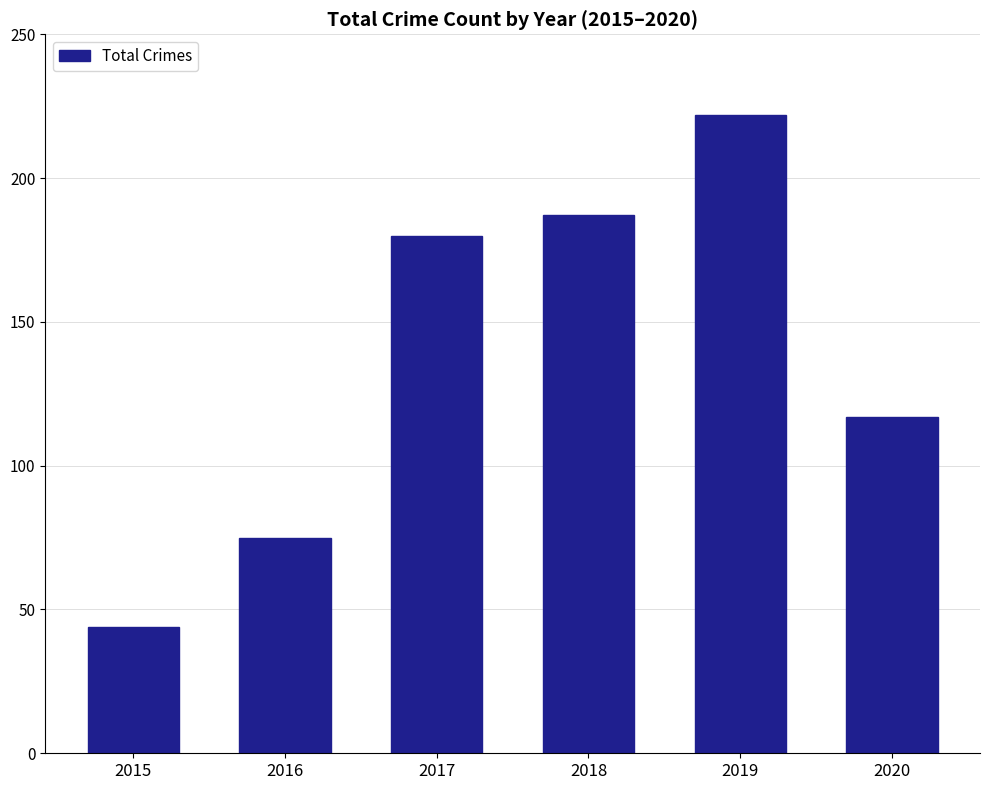

What is the approximate value at 2015, to the nearest 5?

45